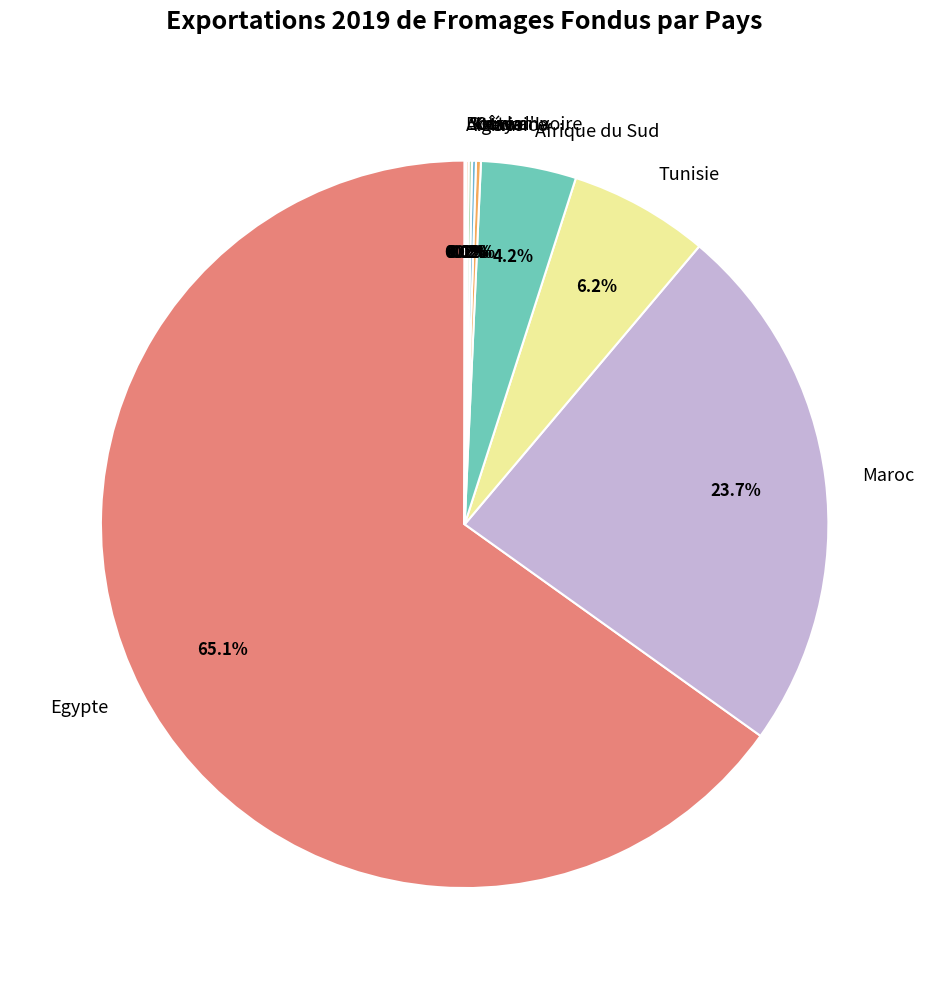

Which slice is the largest?

Egypte